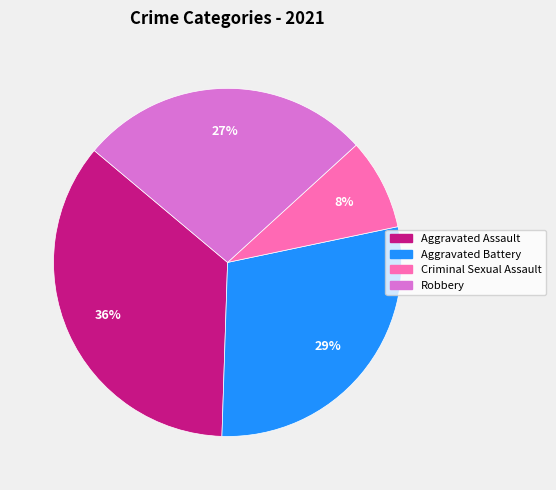

Which category has the biggest portion of the pie?

Aggravated Assault